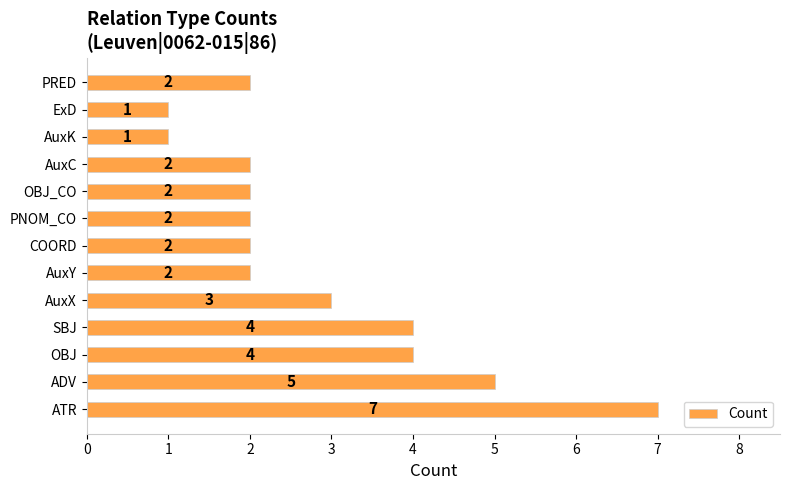

How many data points does each series have?

13